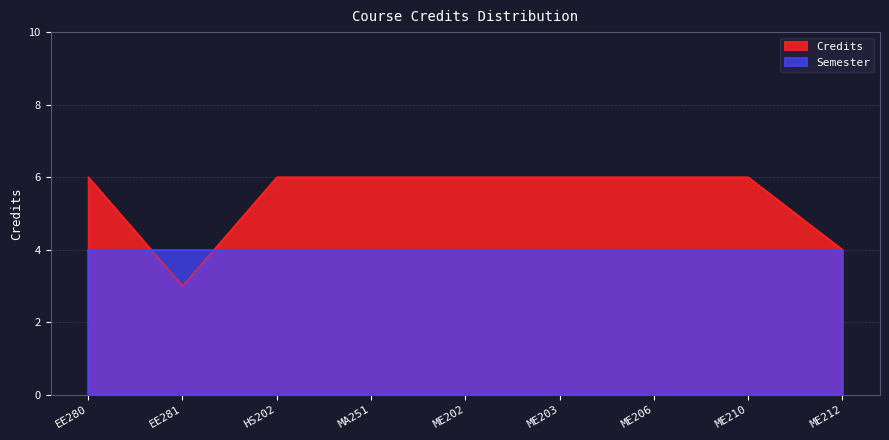

What is the greatest value displayed?

6